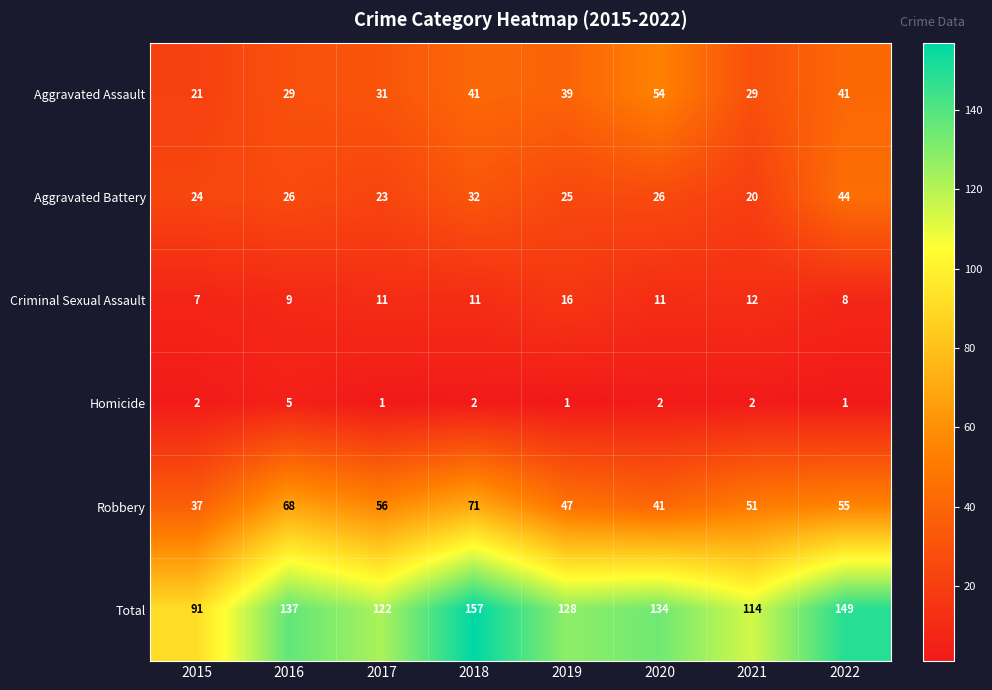

At which label is Aggravated Assault closest to 37?

2019